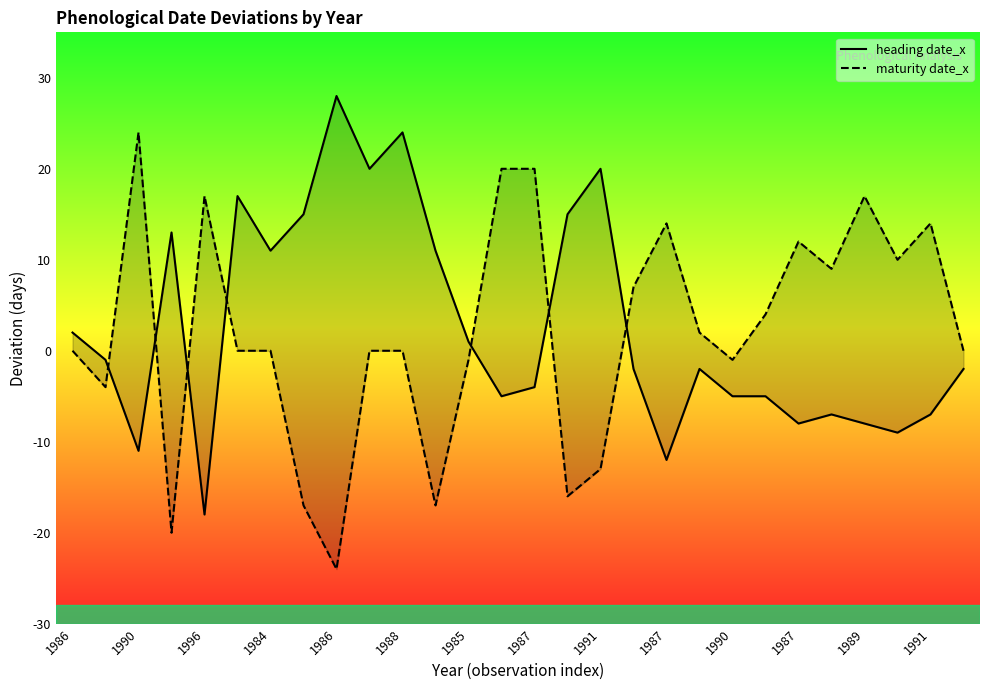

How many times do maturity date_x and heading date_x cross each other?

7